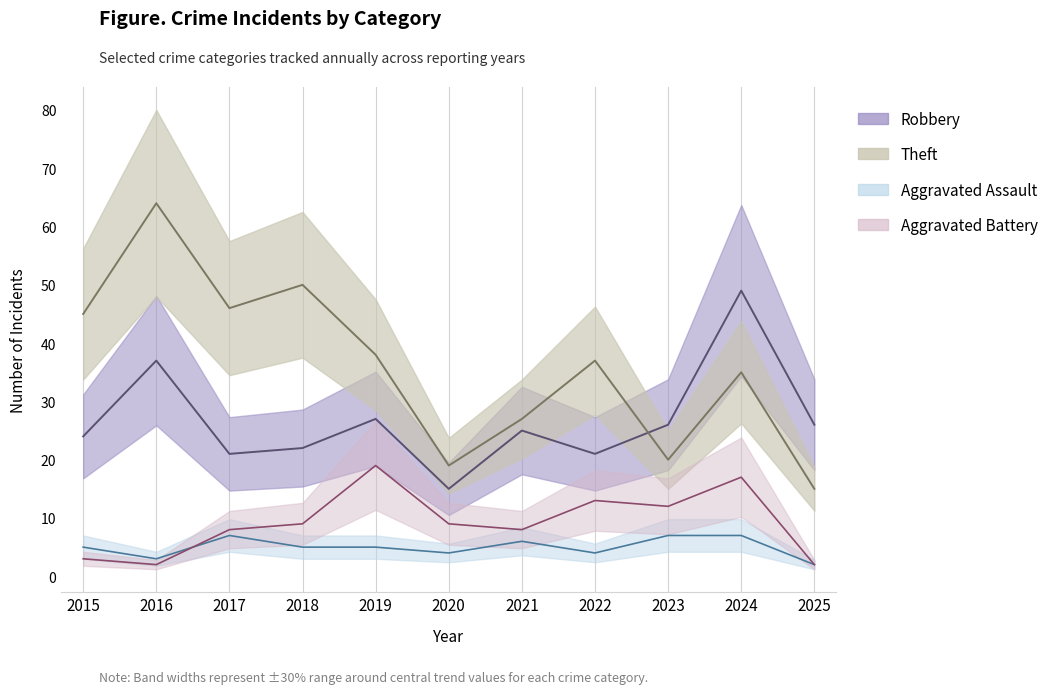

How many lines are shown in the chart?

4